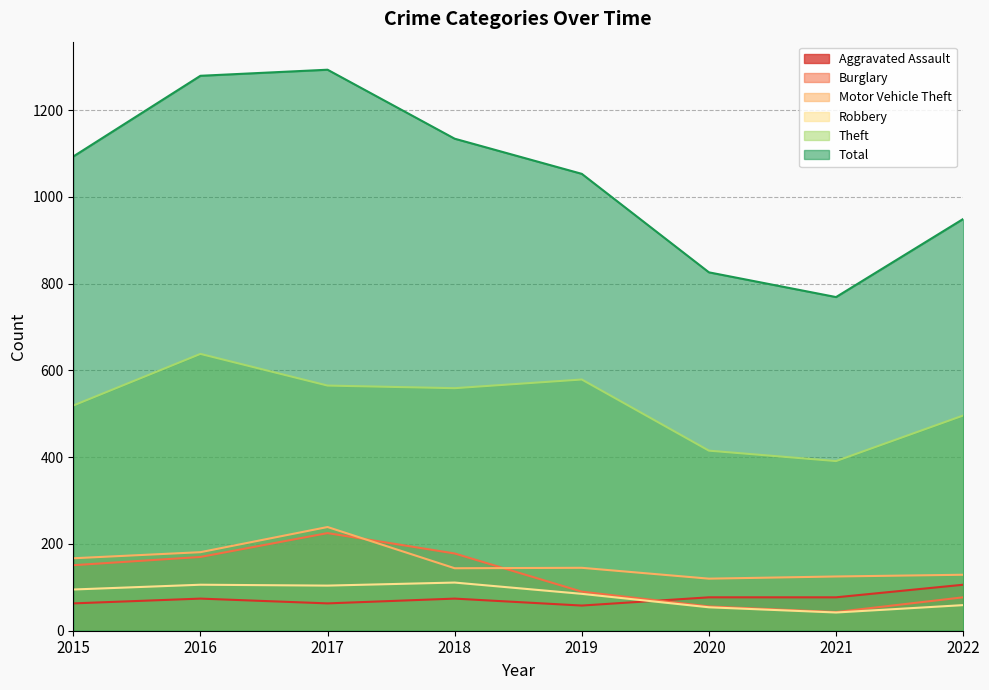

What is the difference between the maximum and minimum values in the Robbery series?

69